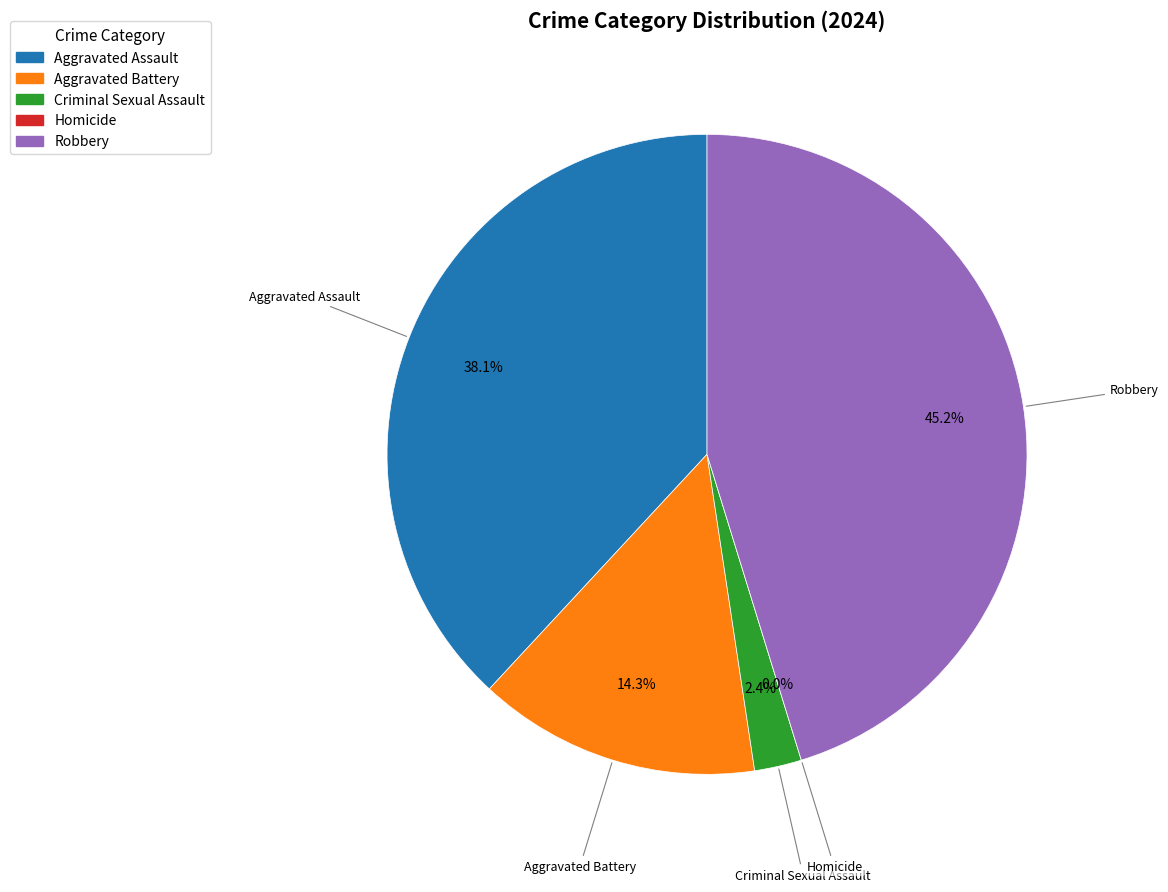

To the nearest percent, what portion does Aggravated Battery represent?

14%